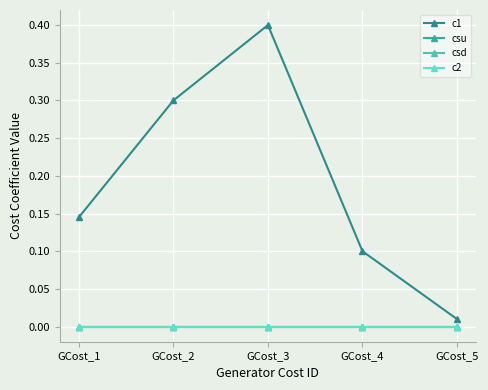

What is the spread (max minus min) of values at GCost_2?

0.3